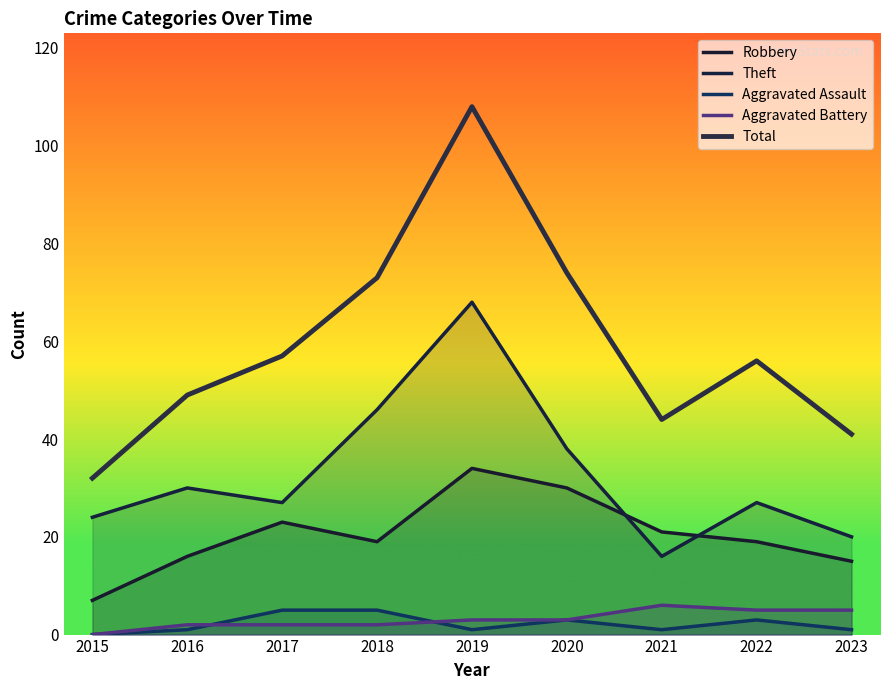

Rank the series at 2021 from highest to lowest value.

Total, Robbery, Theft, Aggravated Battery, Aggravated Assault